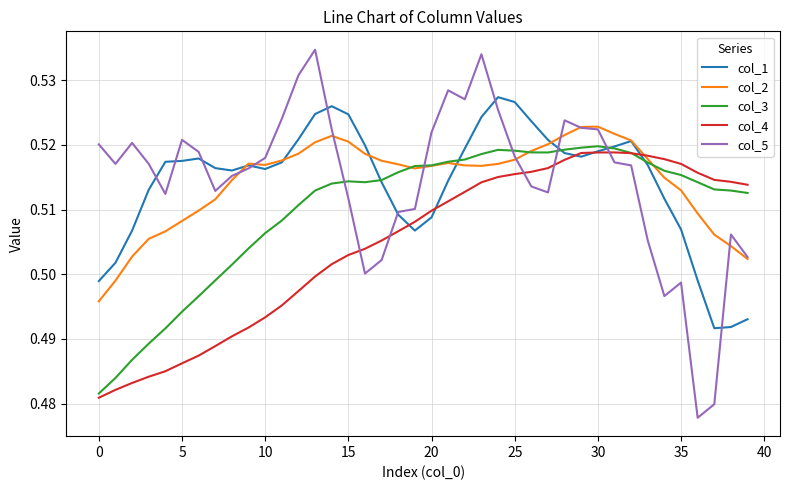

Which series has the largest range (max minus min)?

col_5